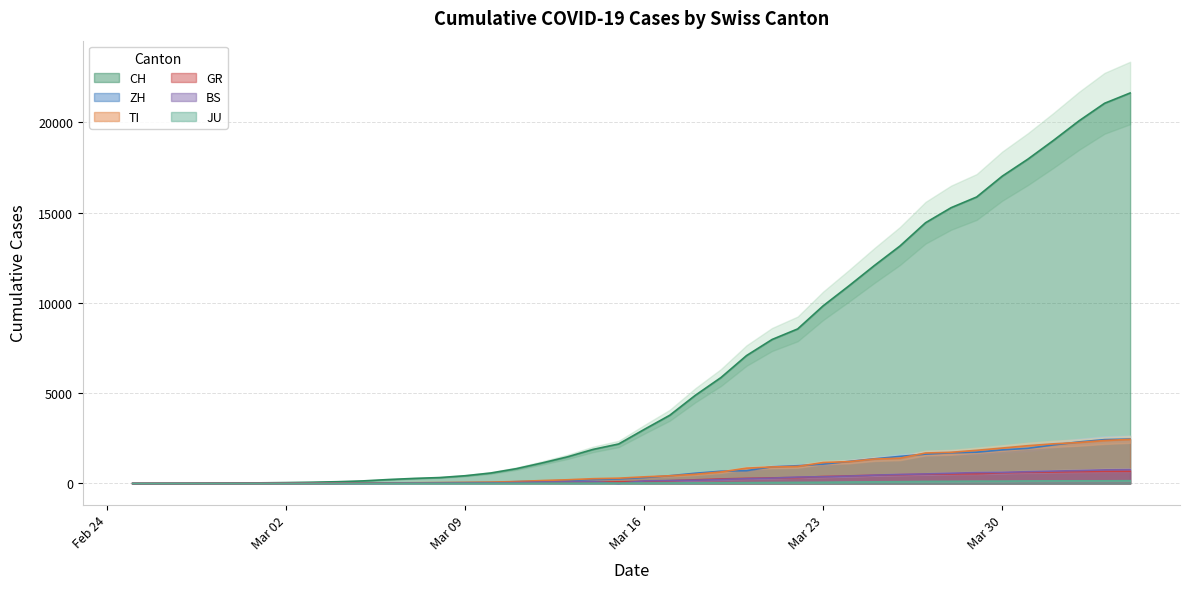

What are all the series names shown in the legend?

CH, ZH, TI, BS, GR, JU